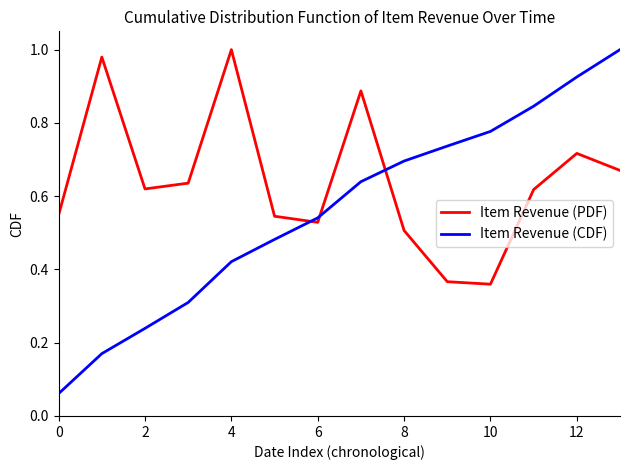

Which series ends up on top after the final intersection of Item Revenue (CDF) and Item Revenue (PDF)?

Item Revenue (CDF)